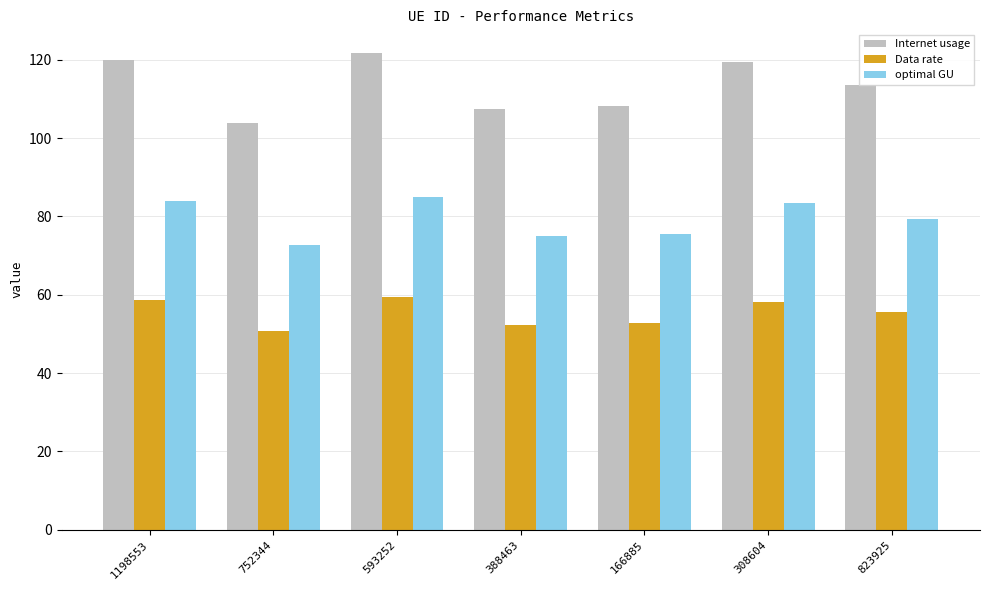

What is the total value across all series at 593252?

266.1